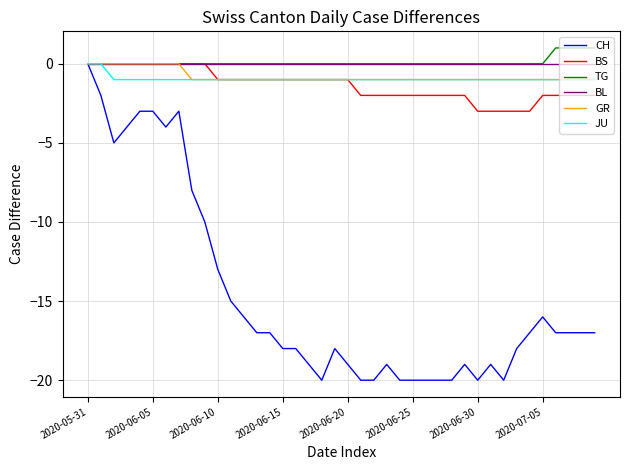

At how many categories does at least one series exceed -12?

40